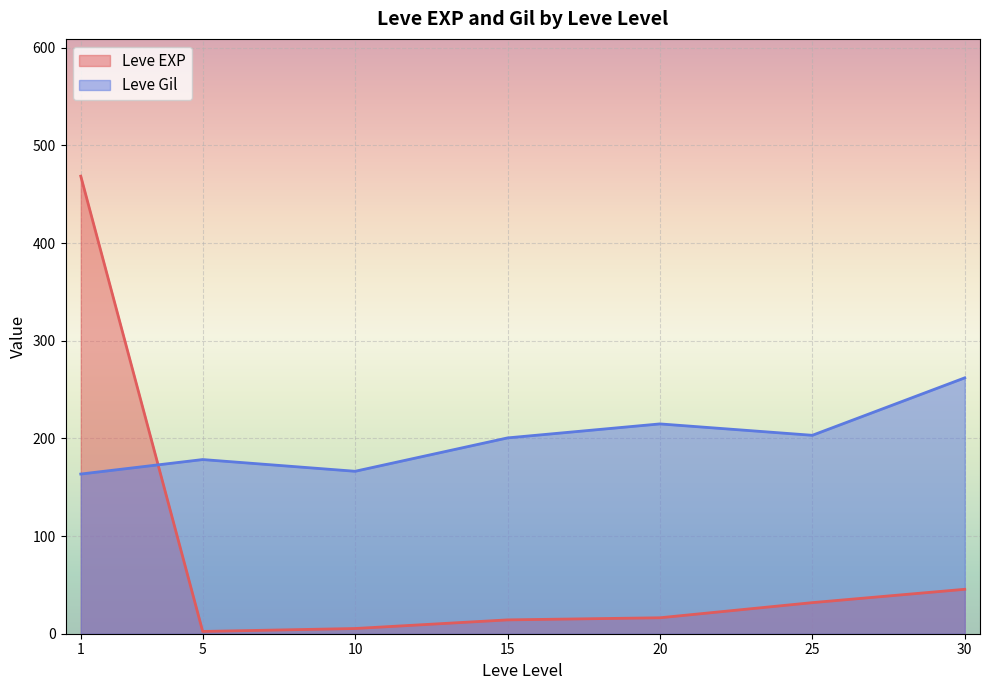

List the series in order of their peak value, lowest first.

Leve Gil, Leve EXP